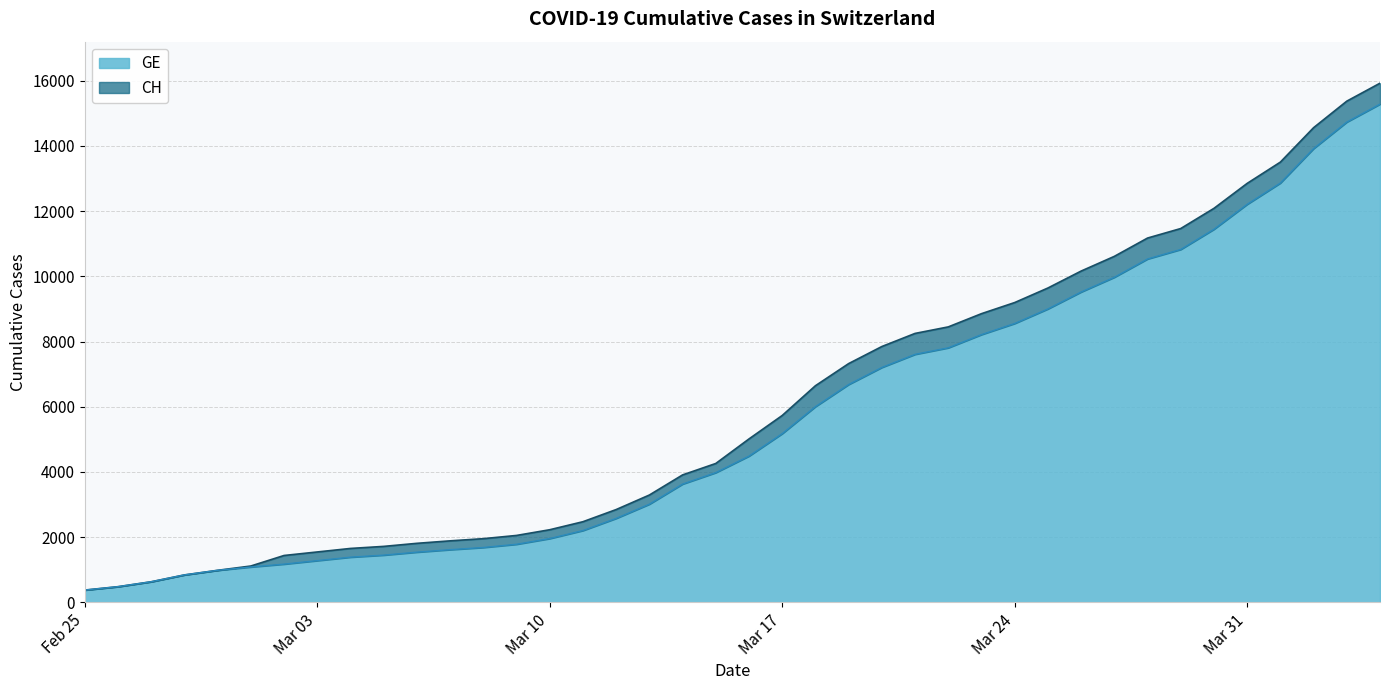

How many lines are shown in the chart?

2